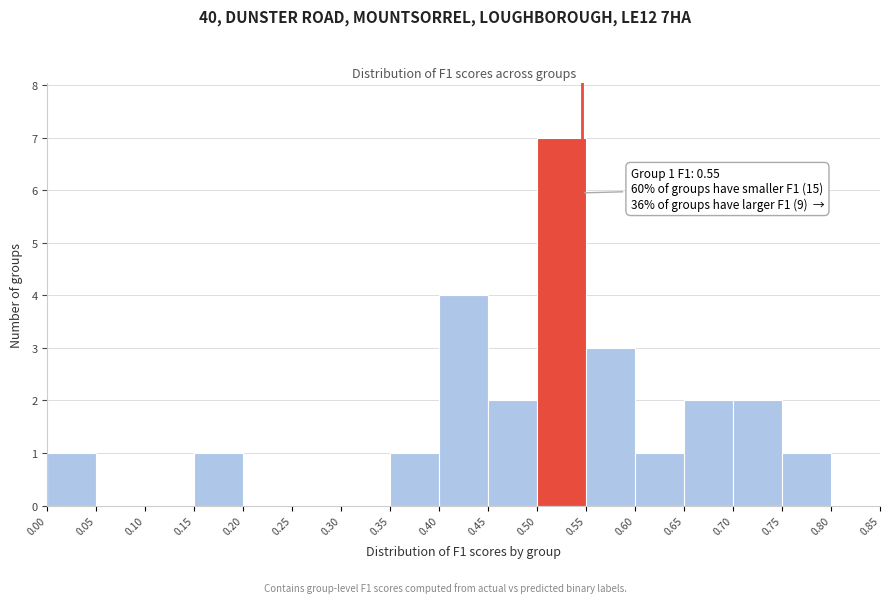

Over which range of the x-axis is the bar tallest?

0.50 to 0.55